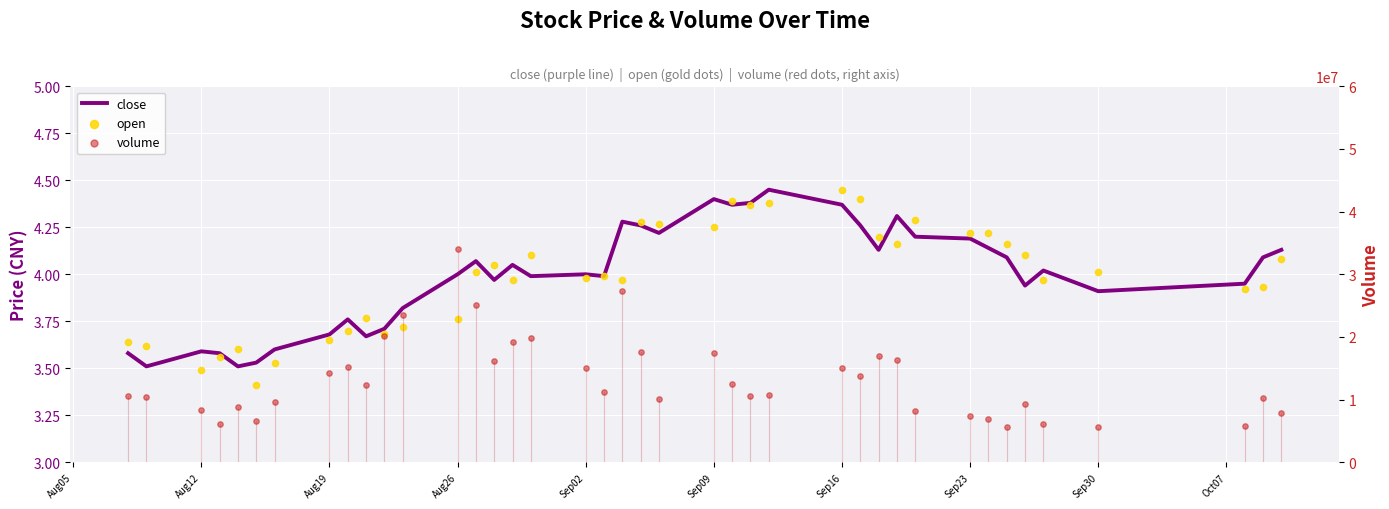

Which series reaches the minimum Y coordinate?

open